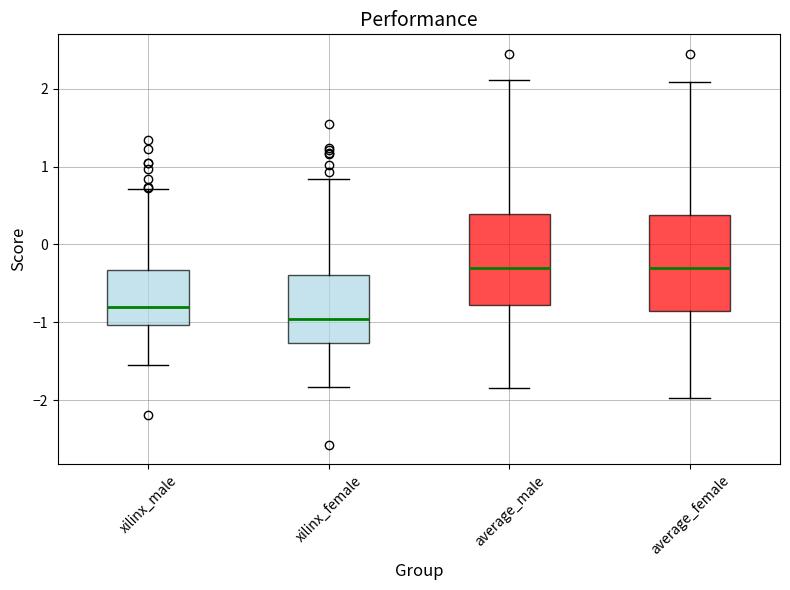

Reading left to right, transcribe this box plot: for each box, give where its median line is, the range the box spans, and where its two whiskers end, as read against the y-axis. The values are not printed on the chart, so give them approximately, as read against the axis.

xilinx_male: median -0.8, box -1.0 to -0.3, whiskers -1.5 to 0.7
xilinx_female: median -1.0, box -1.3 to -0.4, whiskers -1.8 to 0.8
average_male: median -0.3, box -0.8 to 0.4, whiskers -1.8 to 2.1
average_female: median -0.3, box -0.8 to 0.4, whiskers -2.0 to 2.1